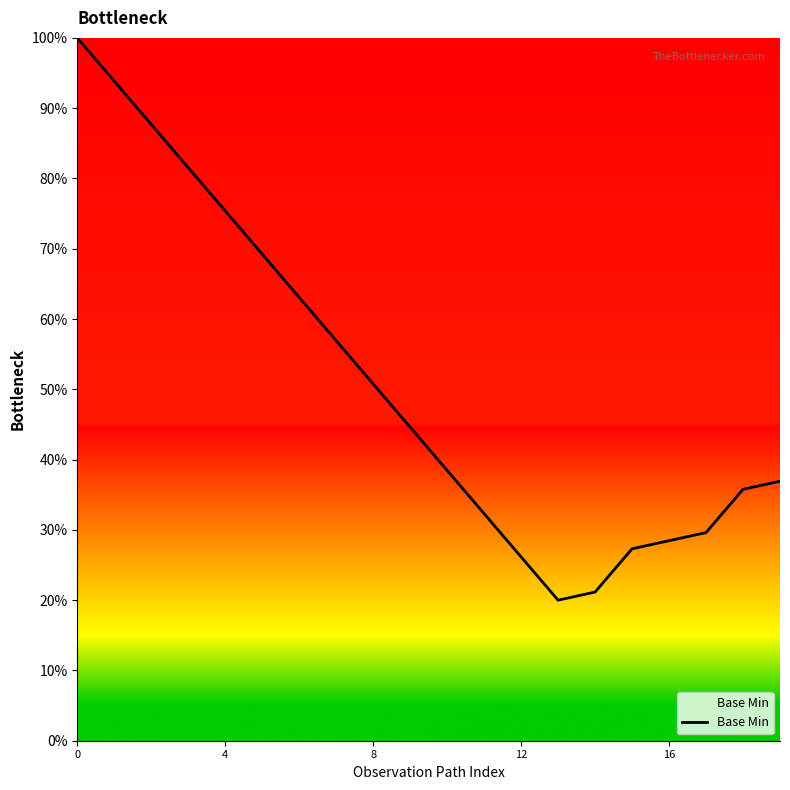

What is the difference between the maximum and minimum values?

80.0